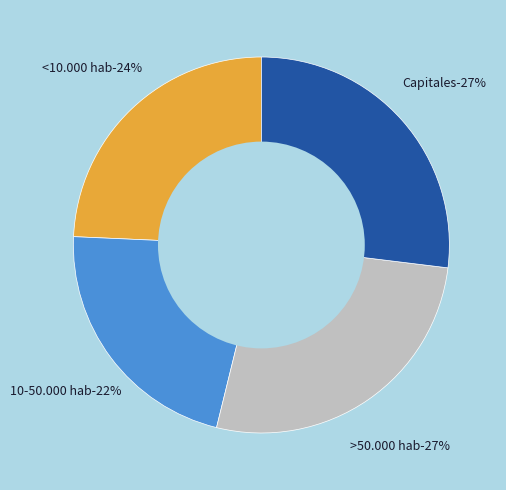

To the nearest percent, what is the difference between the <10.000 hab and Capitales slice percentages?

3%